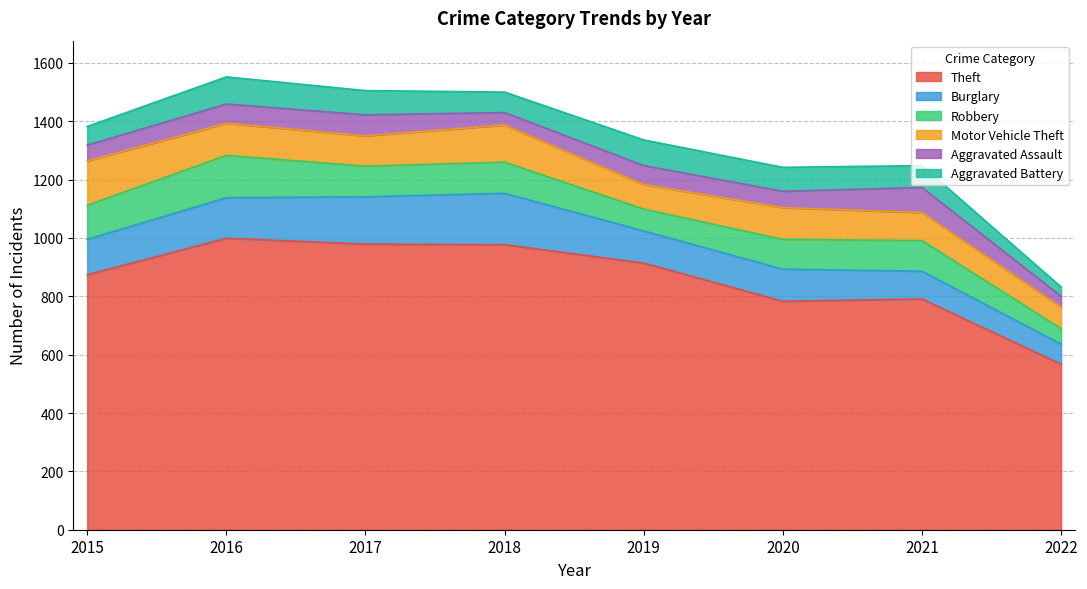

Read the Robbery value at 2022, to the nearest 10.

50